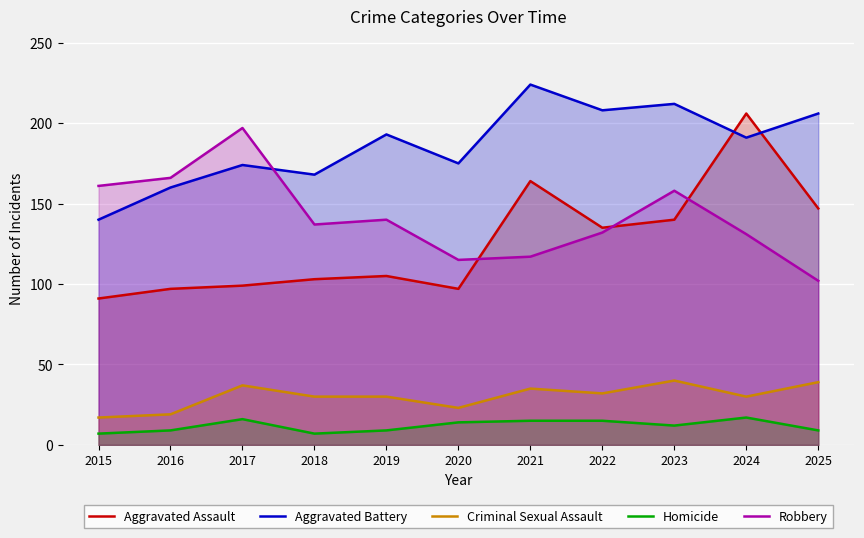

Reading left to right, what are all the values shown in this chart?

Aggravated Assault: 91	97	99	103	105	97	164	135	140	206	147
Aggravated Battery: 140	160	174	168	193	175	224	208	212	191	206
Criminal Sexual Assault: 17	19	37	30	30	23	35	32	40	30	39
Homicide: 7	9	16	7	9	14	15	15	12	17	9
Robbery: 161	166	197	137	140	115	117	132	158	131	102